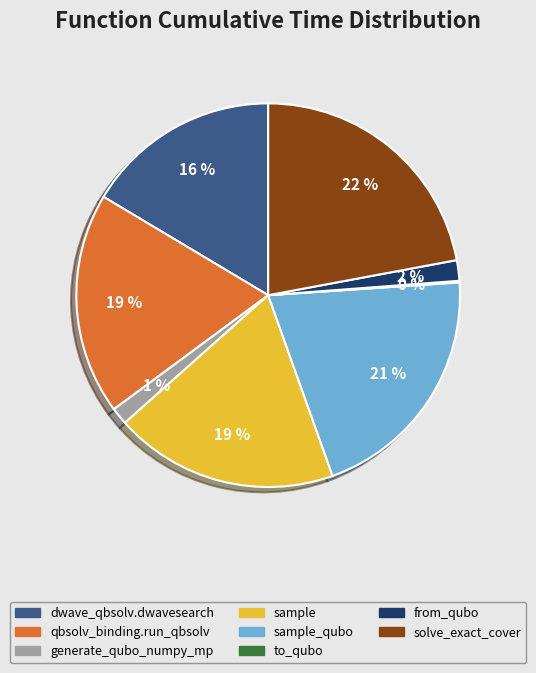

True or false: from_qubo accounts for 7% of the total.

False